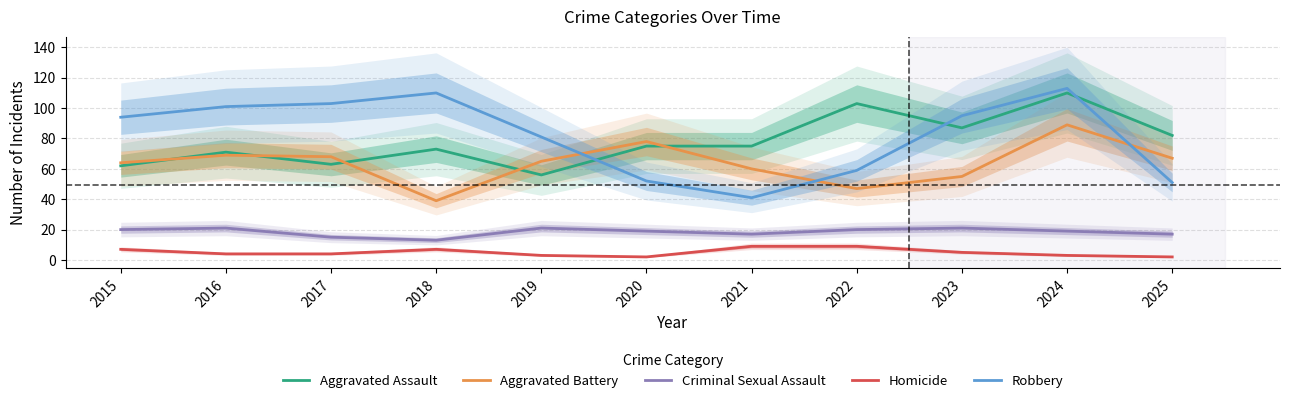

Does the chart display data point markers on the line(s)?

No